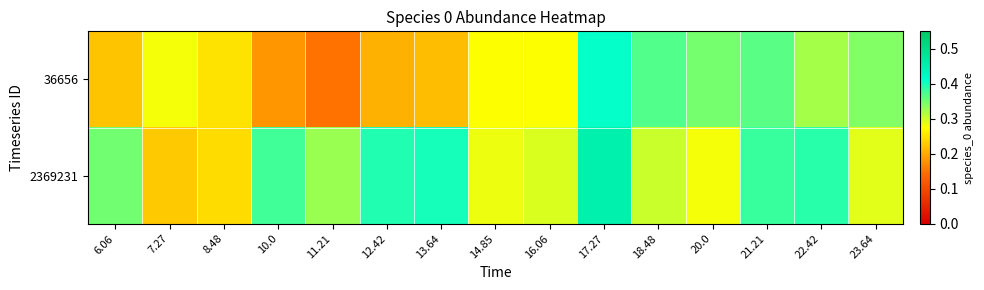

At how many categories does at least one series exceed 0?

15